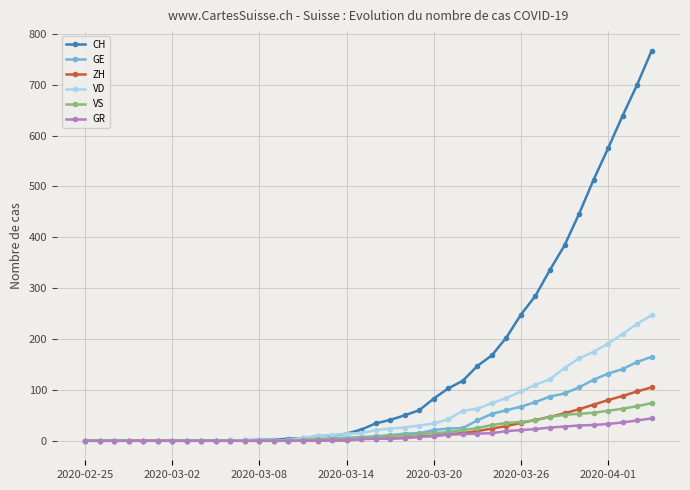

Which series has the widest spread of values?

CH